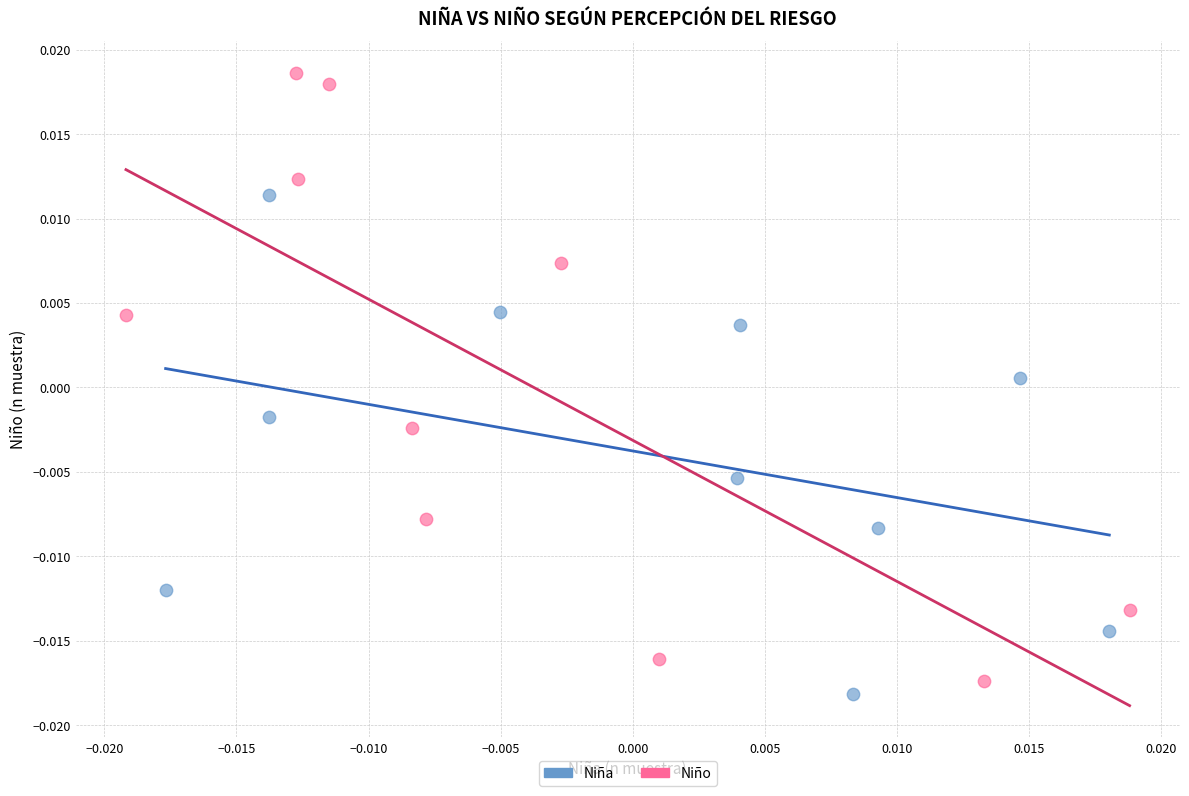

What are all the series names shown in the legend?

Niña, Niño